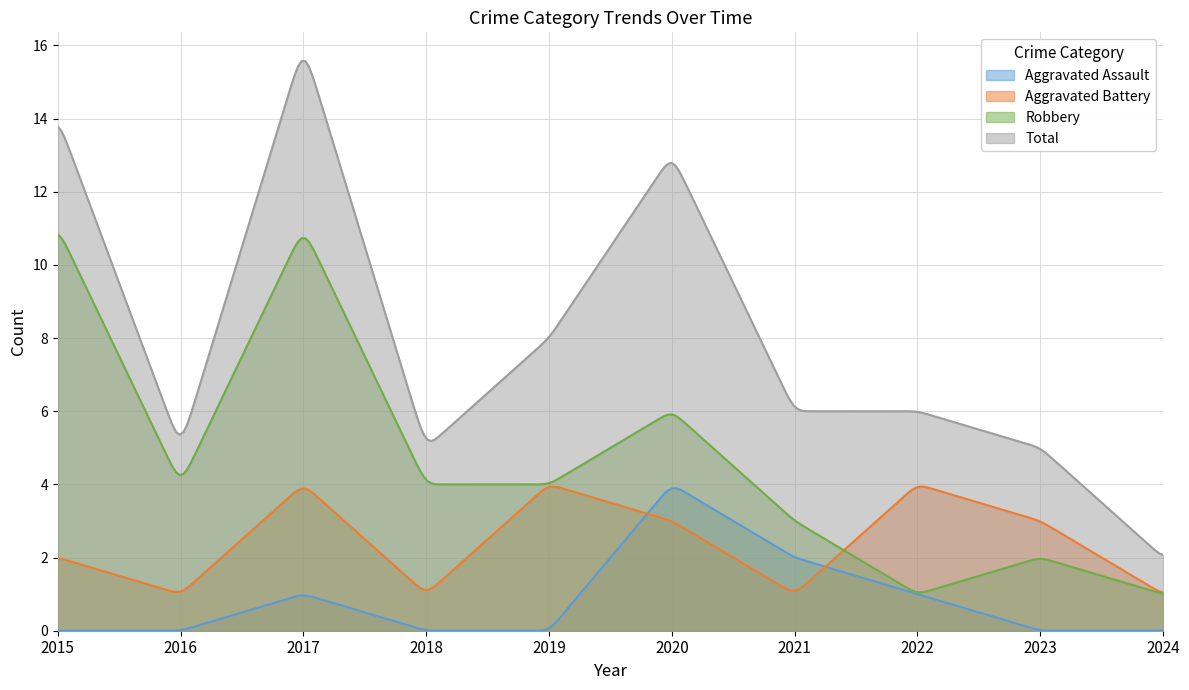

Reading left to right, transcribe all the data shown in this chart.

Aggravated Assault: 2015=0	2016=0	2017=1	2018=0	2019=0	2020=4	2021=2	2022=1	2023=0	2024=0
Aggravated Battery: 2015=2	2016=1	2017=4	2018=1	2019=4	2020=3	2021=1	2022=4	2023=3	2024=1
Robbery: 2015=11	2016=4	2017=11	2018=4	2019=4	2020=6	2021=3	2022=1	2023=2	2024=1
Total: 2015=14	2016=5	2017=16	2018=5	2019=8	2020=13	2021=6	2022=6	2023=5	2024=2